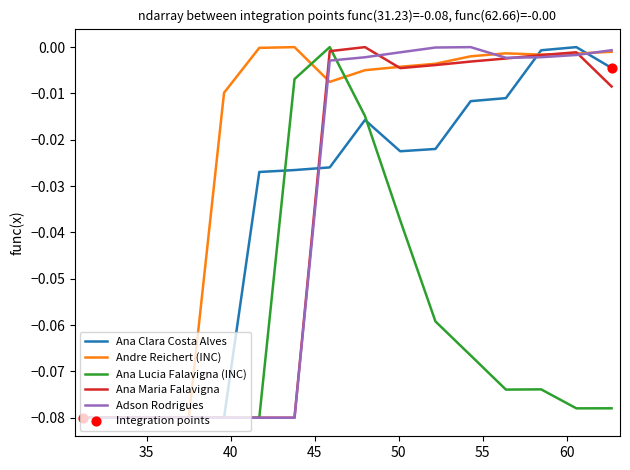

Which series has the largest total across all categories?

Andre Reichert (INC)